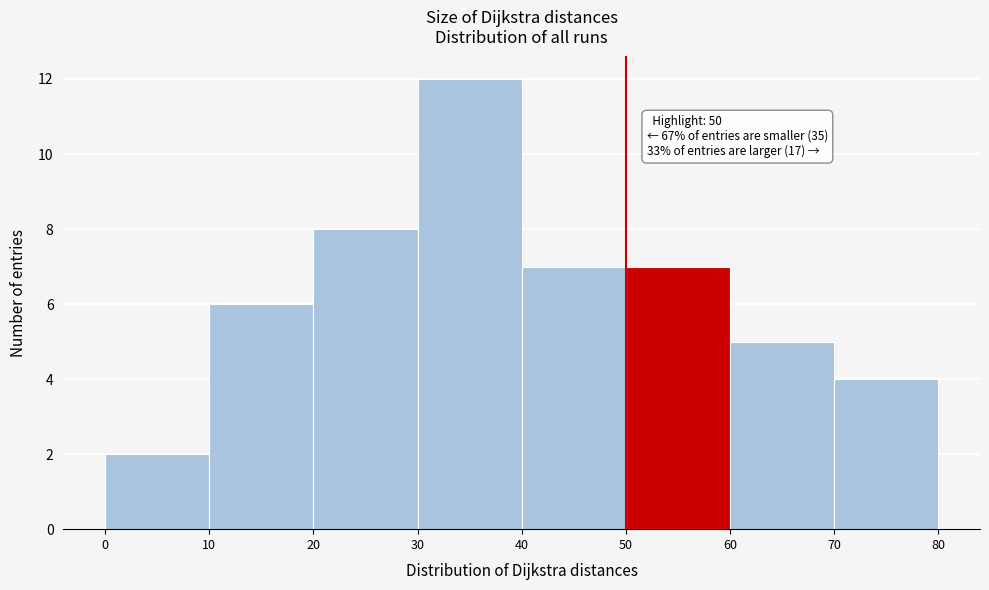

Over which range of the x-axis is the bar tallest?

30 to 40